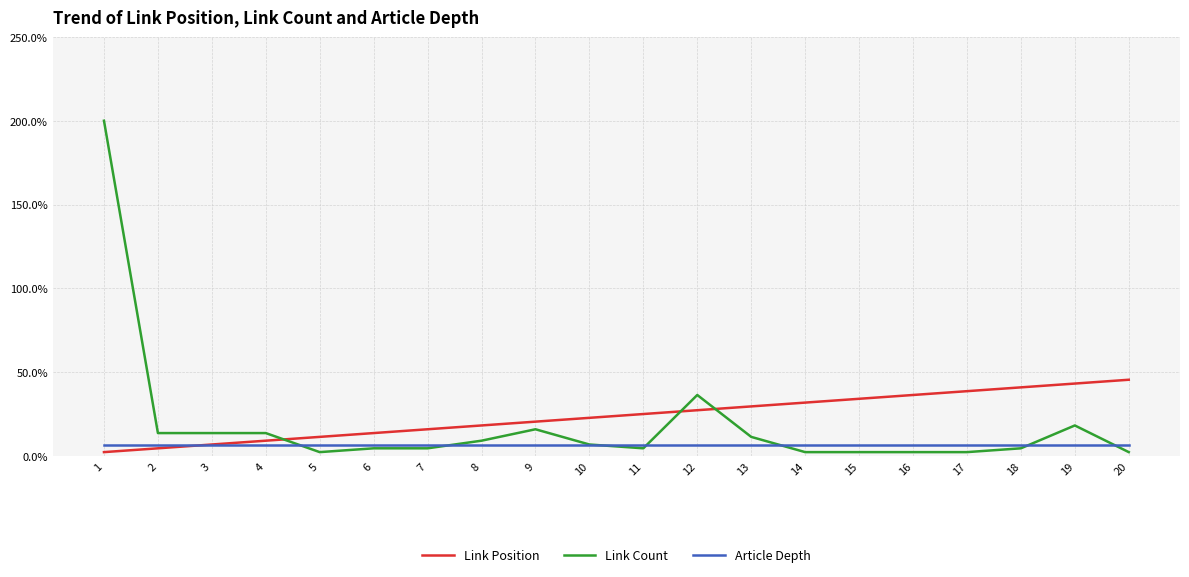

Rank the series at 9 from lowest to highest value.

Article Depth, Link Count, Link Position